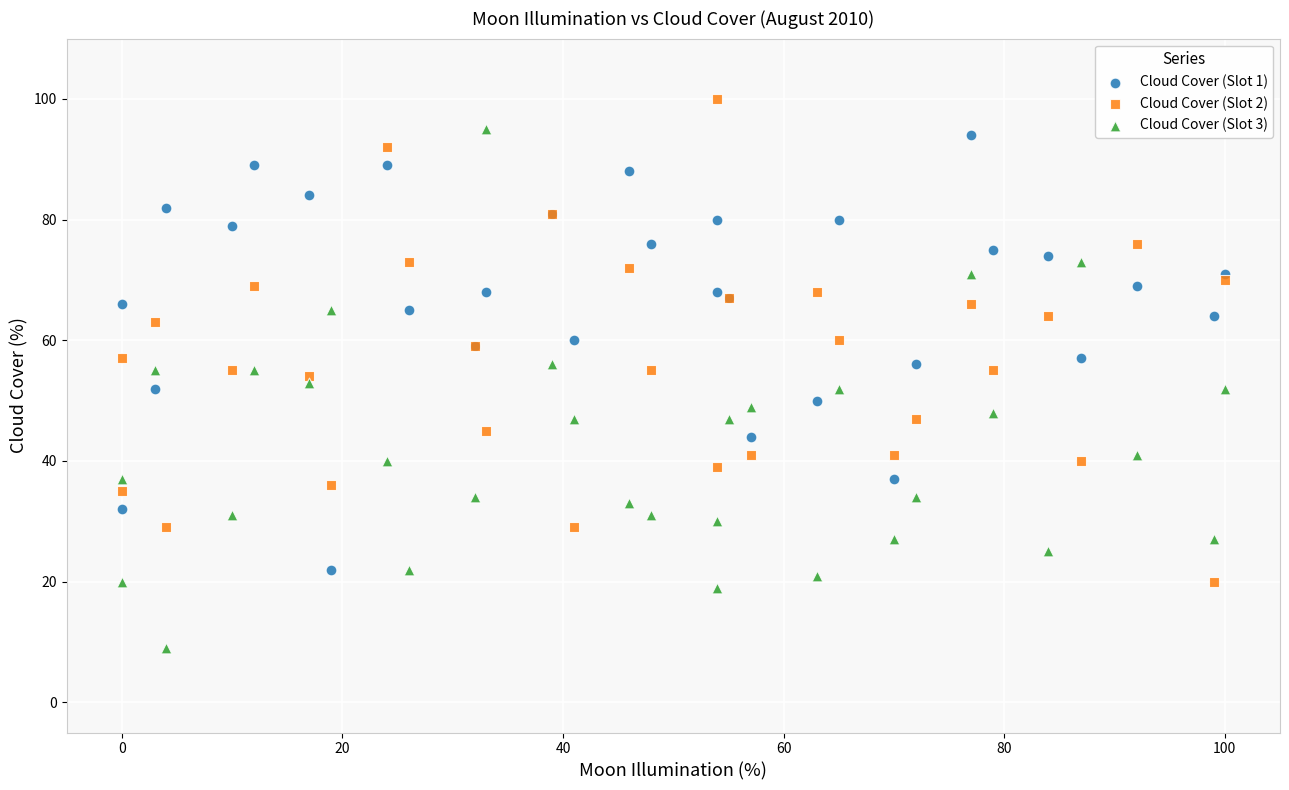

Which series has the largest Y range (max minus min)?

Cloud Cover (Slot 3)